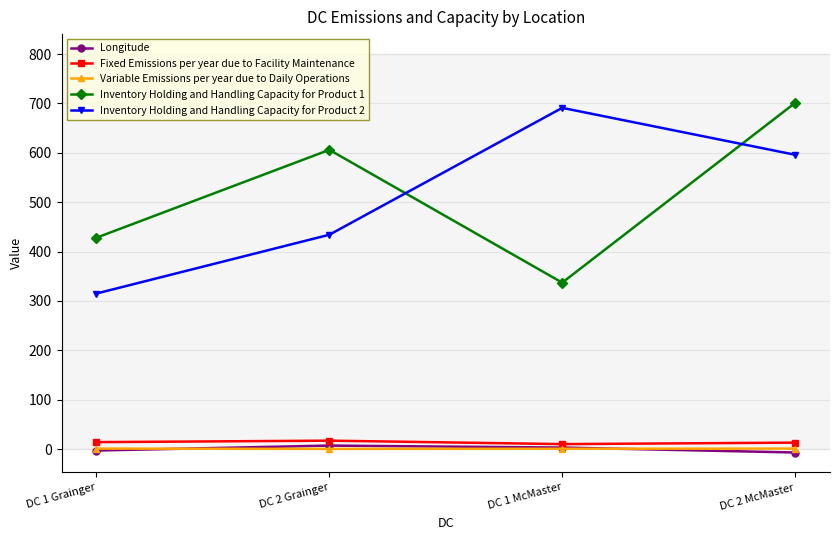

How many distinct data groups are displayed?

5